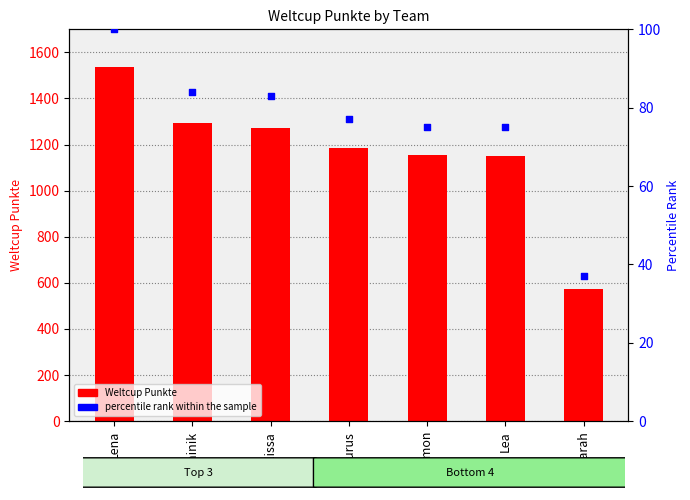

At how many categories does at least one series exceed 651?

6